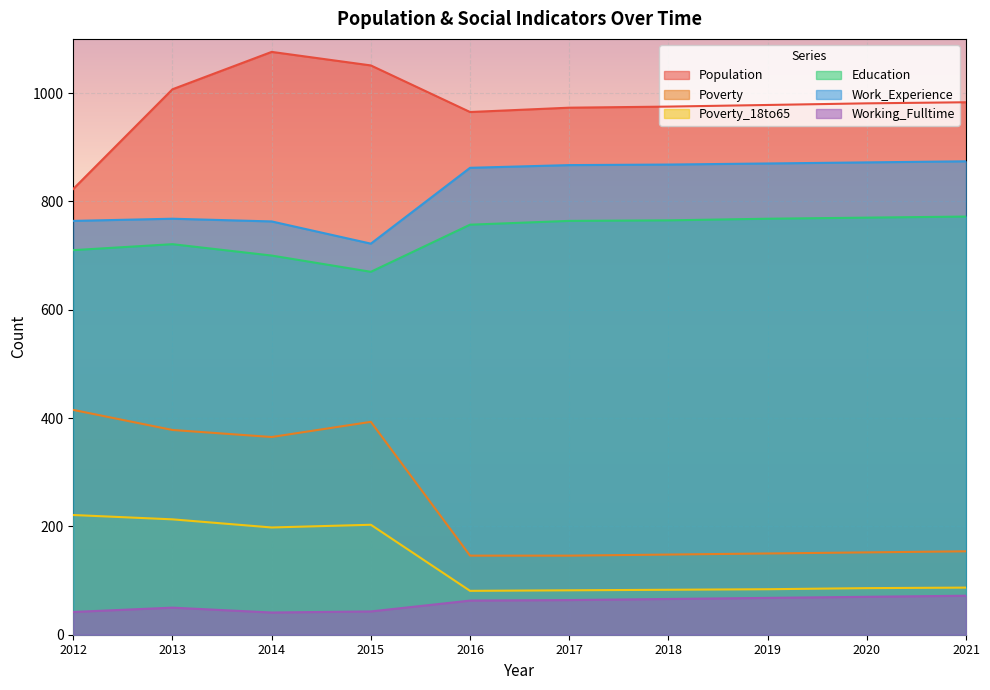

Reading right to left, list all the values displayed in this chart.

Population: 2021=983	2020=981	2019=978	2018=975	2017=973	2016=965	2015=1051	2014=1076	2013=1007	2012=823
Poverty: 2021=154	2020=152	2019=150	2018=148	2017=146	2016=146	2015=393	2014=365	2013=378	2012=415
Poverty_18to65: 2021=87	2020=86	2019=84	2018=83	2017=82	2016=81	2015=203	2014=198	2013=213	2012=221
Education: 2021=772	2020=770	2019=768	2018=765	2017=764	2016=757	2015=670	2014=700	2013=721	2012=710
Work_Experience: 2021=874	2020=872	2019=870	2018=868	2017=867	2016=862	2015=722	2014=763	2013=768	2012=764
Working_Fulltime: 2021=72	2020=70	2019=68	2018=66	2017=64	2016=63	2015=43	2014=41	2013=50	2012=42